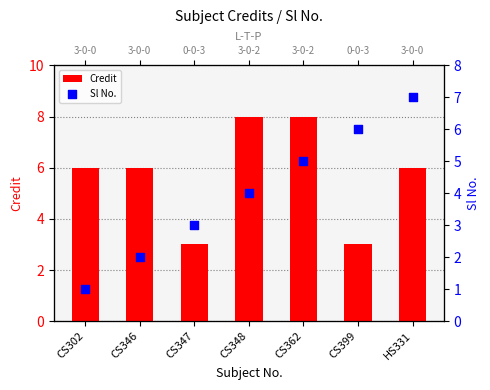

Is the value of Credit at CS362 greater than the value of Sl No. at CS362?

Yes